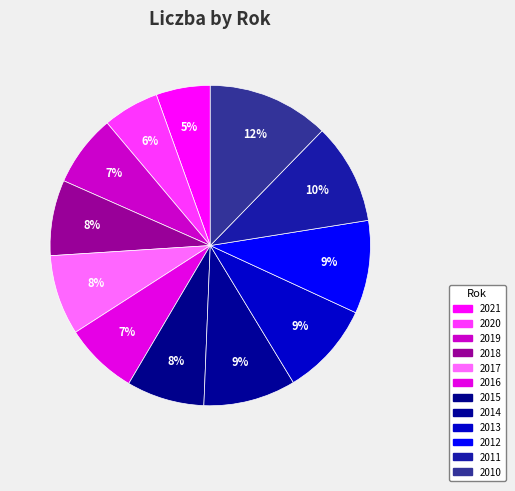

Rank the categories by value from lowest to highest.

2021, 2020, 2019, 2016, 2018, 2015, 2017, 2014, 2012, 2013, 2011, 2010